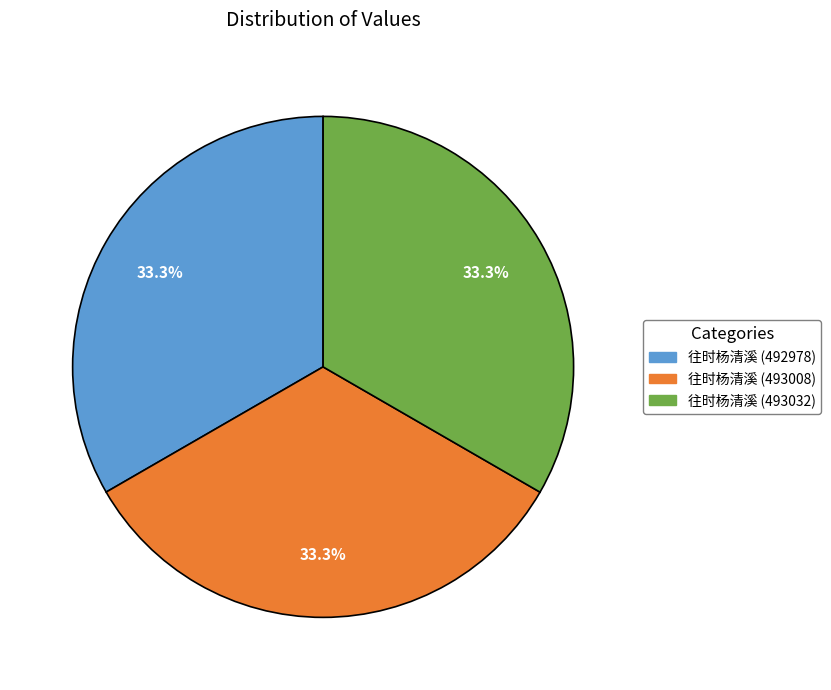

Does any single category account for the majority?

No